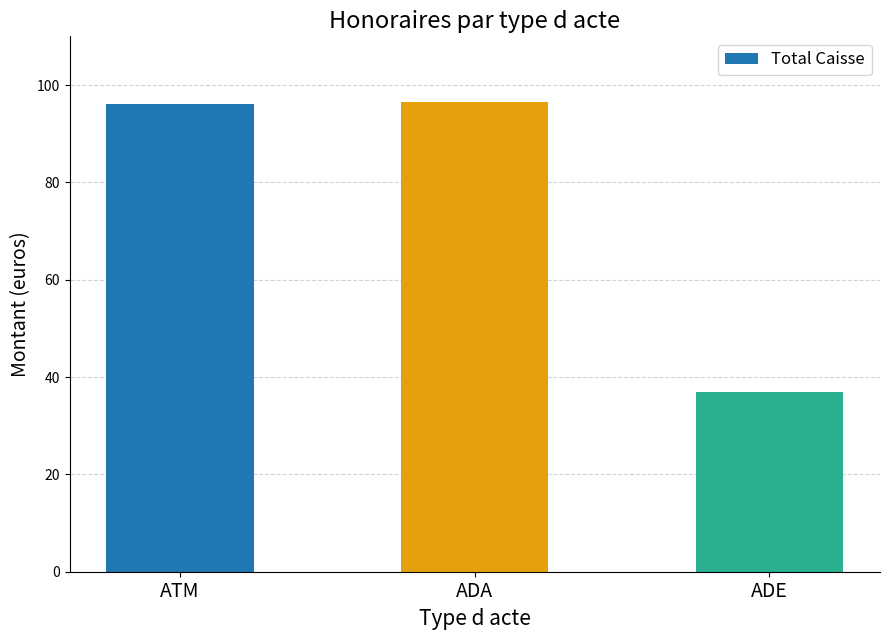

Read the value at ATM.

96.0